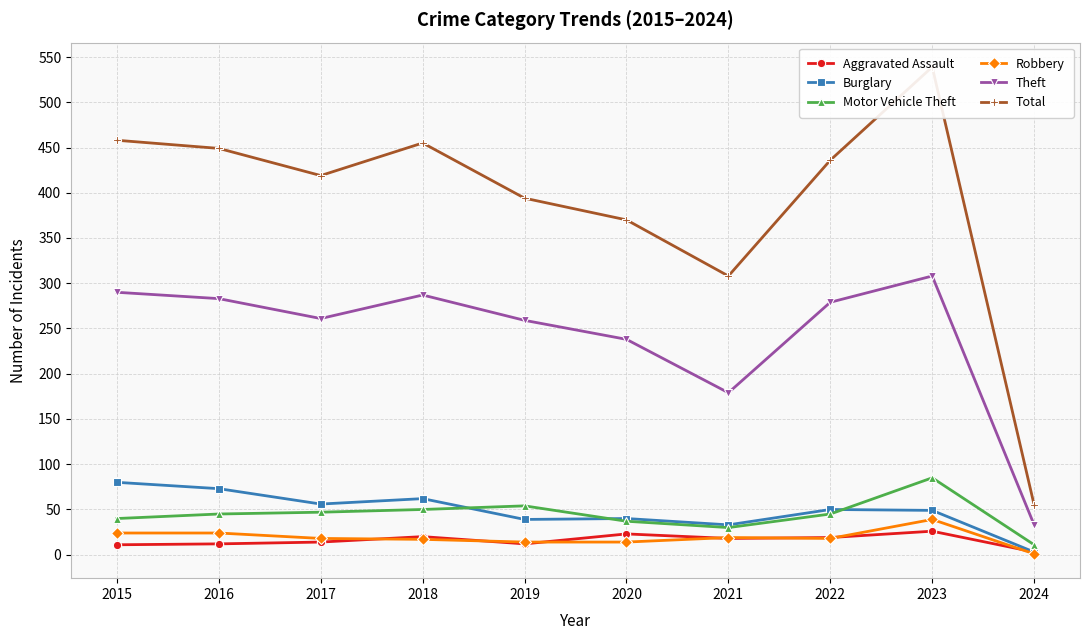

At how many categories does at least one series exceed 475?

1